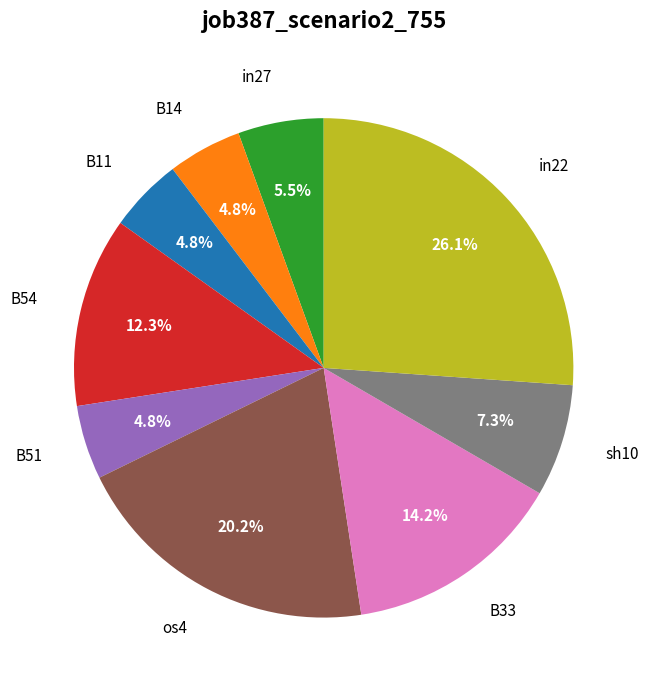

True or false: B54 accounts for 25% of the total.

False